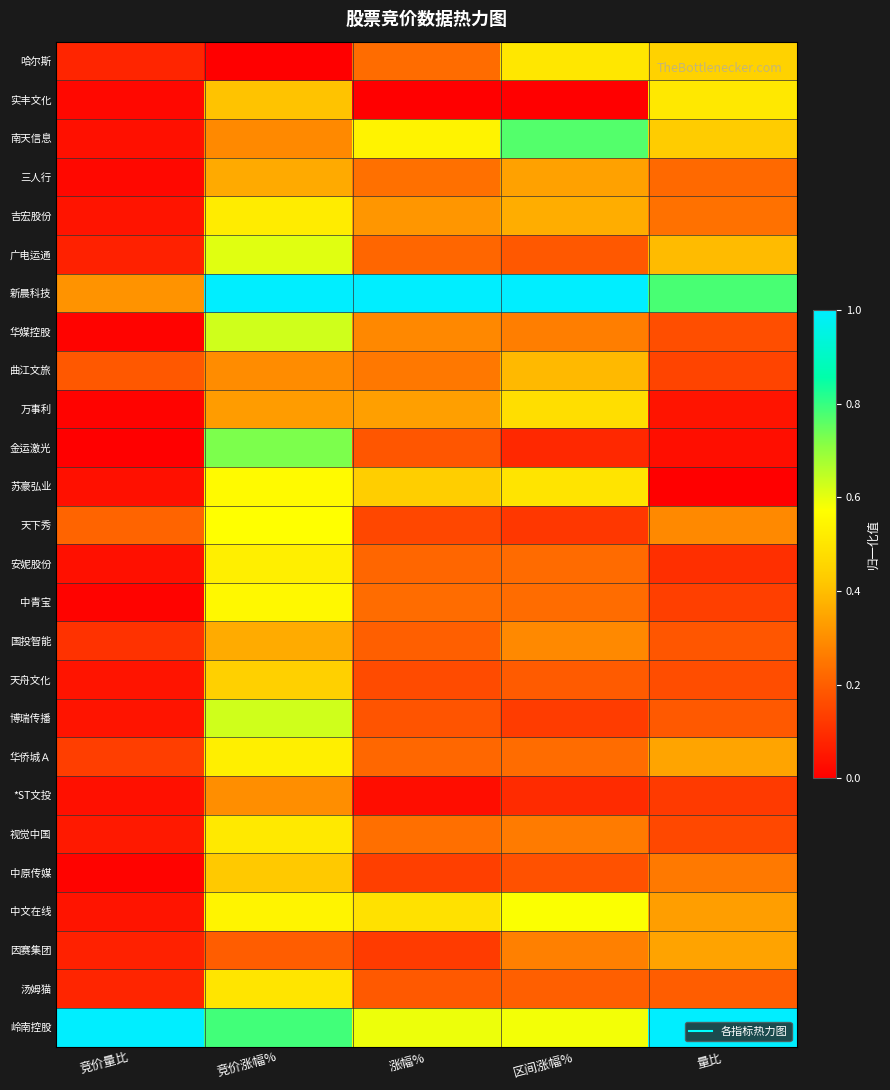

Reading left to right, extract all data points from this chart.

哈尔斯: 竞价量比=0.1	竞价涨幅%=0.0	涨幅%=0.2	区间涨幅%=0.5	量比=0.4
实丰文化: 竞价量比=0.0	竞价涨幅%=0.4	涨幅%=0.0	区间涨幅%=0.0	量比=0.5
南天信息: 竞价量比=0.0	竞价涨幅%=0.3	涨幅%=0.5	区间涨幅%=0.8	量比=0.4
三人行: 竞价量比=0.0	竞价涨幅%=0.4	涨幅%=0.2	区间涨幅%=0.3	量比=0.2
吉宏股份: 竞价量比=0.0	竞价涨幅%=0.5	涨幅%=0.3	区间涨幅%=0.4	量比=0.2
广电运通: 竞价量比=0.1	竞价涨幅%=0.6	涨幅%=0.2	区间涨幅%=0.2	量比=0.4
新晨科技: 竞价量比=0.3	竞价涨幅%=1.0	涨幅%=1.0	区间涨幅%=1.0	量比=0.8
华媒控股: 竞价量比=0.0	竞价涨幅%=0.6	涨幅%=0.3	区间涨幅%=0.3	量比=0.2
曲江文旅: 竞价量比=0.2	竞价涨幅%=0.3	涨幅%=0.3	区间涨幅%=0.4	量比=0.1
万事利: 竞价量比=0.0	竞价涨幅%=0.3	涨幅%=0.3	区间涨幅%=0.5	量比=0.0
金运激光: 竞价量比=0.0	竞价涨幅%=0.7	涨幅%=0.2	区间涨幅%=0.1	量比=0.0
苏豪弘业: 竞价量比=0.0	竞价涨幅%=0.6	涨幅%=0.4	区间涨幅%=0.5	量比=0.0
天下秀: 竞价量比=0.2	竞价涨幅%=0.6	涨幅%=0.2	区间涨幅%=0.1	量比=0.3
安妮股份: 竞价量比=0.0	竞价涨幅%=0.5	涨幅%=0.2	区间涨幅%=0.2	量比=0.1
中青宝: 竞价量比=0.0	竞价涨幅%=0.6	涨幅%=0.2	区间涨幅%=0.2	量比=0.1
国投智能: 竞价量比=0.1	竞价涨幅%=0.4	涨幅%=0.2	区间涨幅%=0.3	量比=0.2
天舟文化: 竞价量比=0.0	竞价涨幅%=0.4	涨幅%=0.2	区间涨幅%=0.2	量比=0.2
博瑞传播: 竞价量比=0.0	竞价涨幅%=0.6	涨幅%=0.2	区间涨幅%=0.1	量比=0.2
华侨城Ａ: 竞价量比=0.1	竞价涨幅%=0.5	涨幅%=0.2	区间涨幅%=0.2	量比=0.3
*ST文投: 竞价量比=0.0	竞价涨幅%=0.3	涨幅%=0.0	区间涨幅%=0.1	量比=0.1
视觉中国: 竞价量比=0.1	竞价涨幅%=0.5	涨幅%=0.2	区间涨幅%=0.3	量比=0.2
中原传媒: 竞价量比=0.0	竞价涨幅%=0.4	涨幅%=0.1	区间涨幅%=0.2	量比=0.3
中文在线: 竞价量比=0.0	竞价涨幅%=0.5	涨幅%=0.5	区间涨幅%=0.6	量比=0.3
因赛集团: 竞价量比=0.1	竞价涨幅%=0.2	涨幅%=0.1	区间涨幅%=0.3	量比=0.3
汤姆猫: 竞价量比=0.1	竞价涨幅%=0.5	涨幅%=0.2	区间涨幅%=0.2	量比=0.2
岭南控股: 竞价量比=1.0	竞价涨幅%=0.8	涨幅%=0.6	区间涨幅%=0.6	量比=1.0